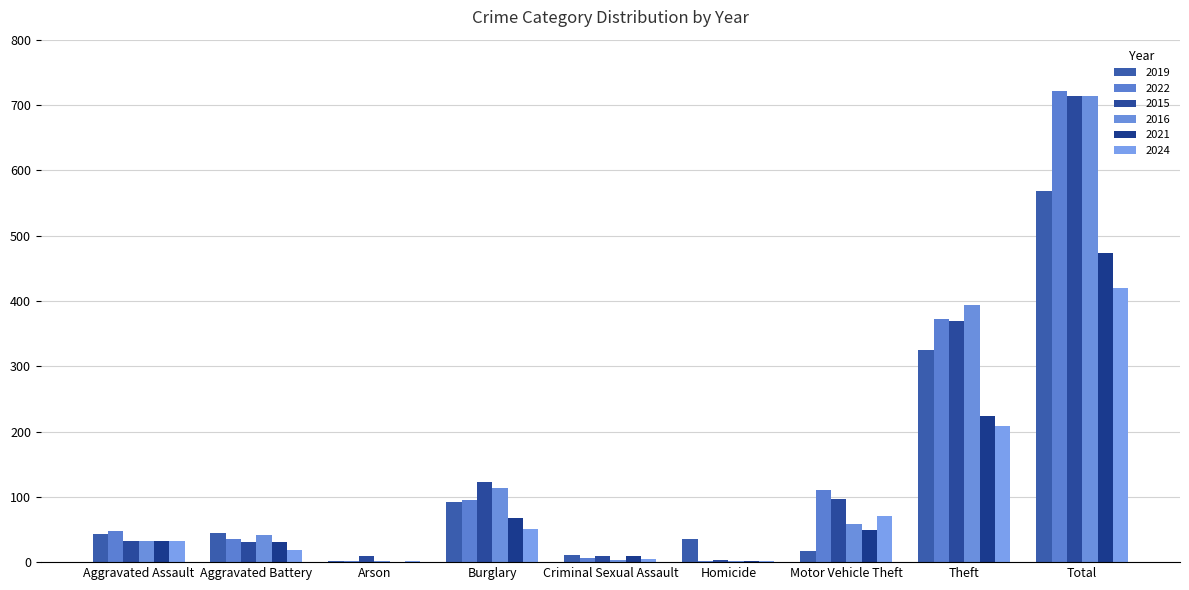

Rank the series by their maximum value, from lowest to highest.

2024, 2021, 2019, 2015, 2016, 2022